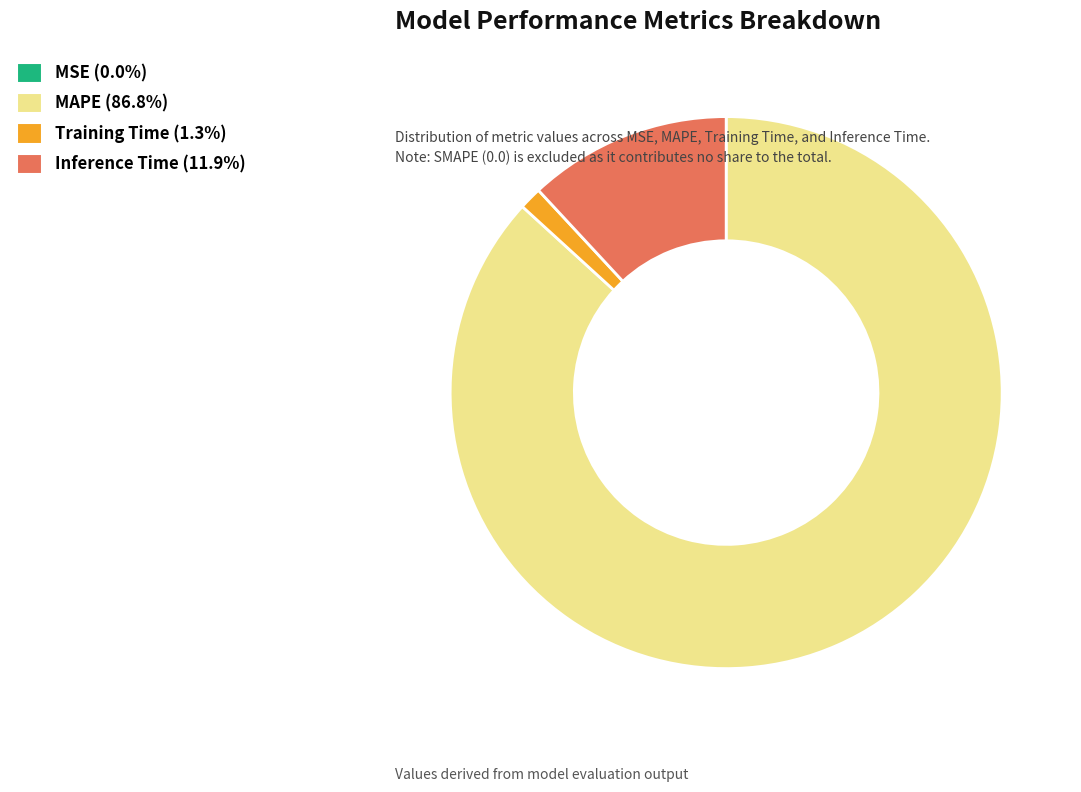

Does MAPE (86.8%) account for over 50% of the chart?

Yes